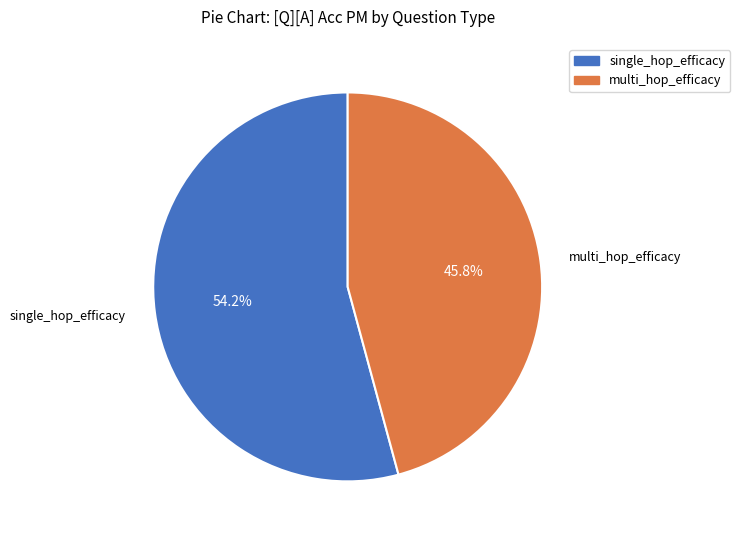

What is the total percentage of multi_hop_efficacy and single_hop_efficacy?

100.0%